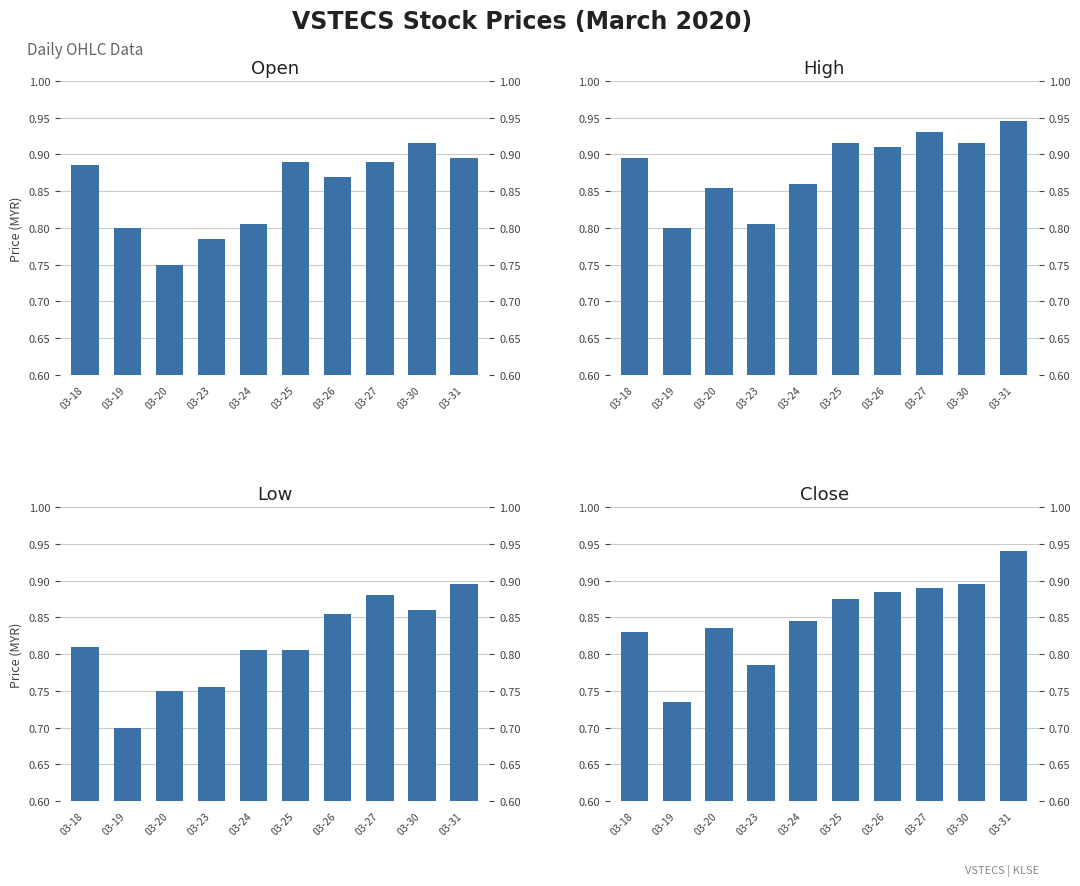

What is the difference between the maximum and minimum values in the Open series?

0.2